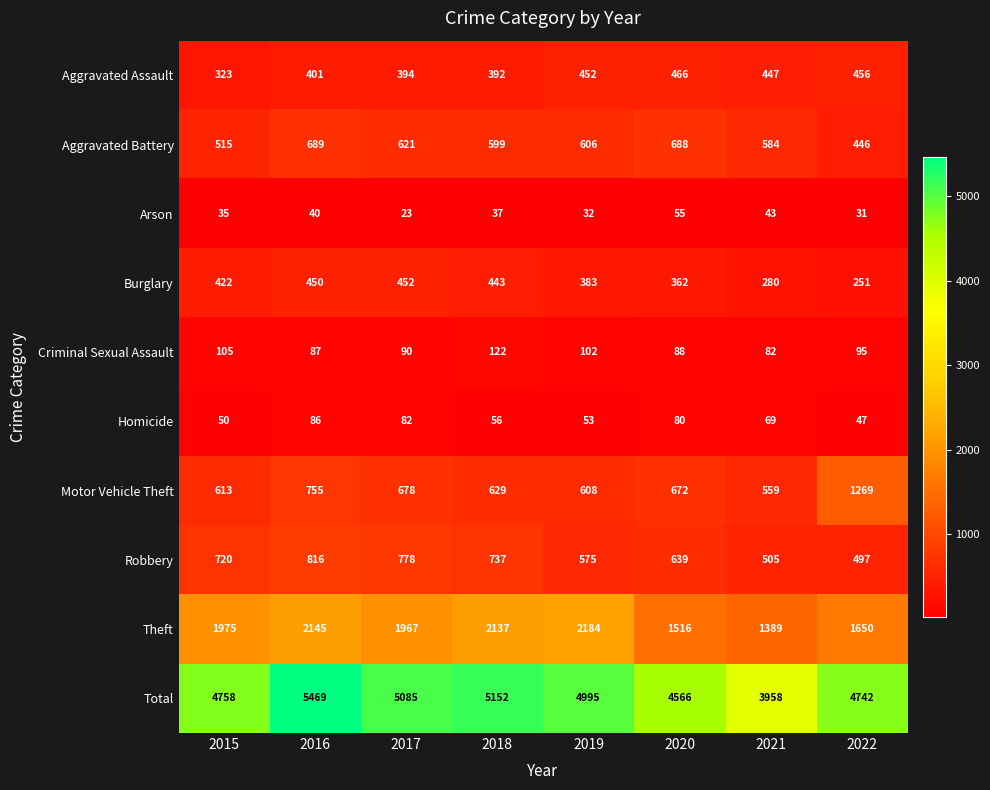

Is it true that Criminal Sexual Assault equals 41 at 2021?

False